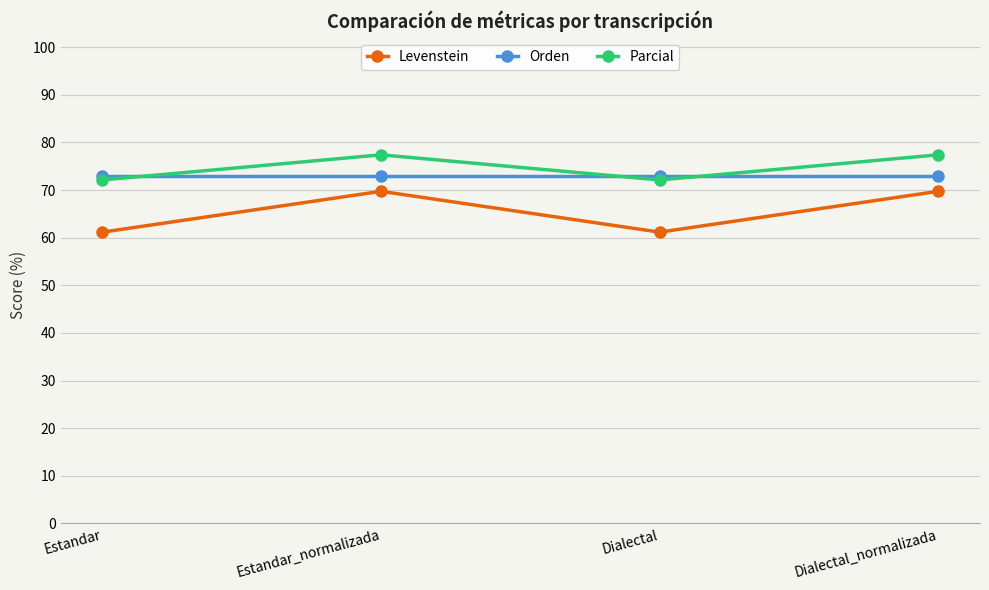

What is the minimum value shown in the chart?

61.2